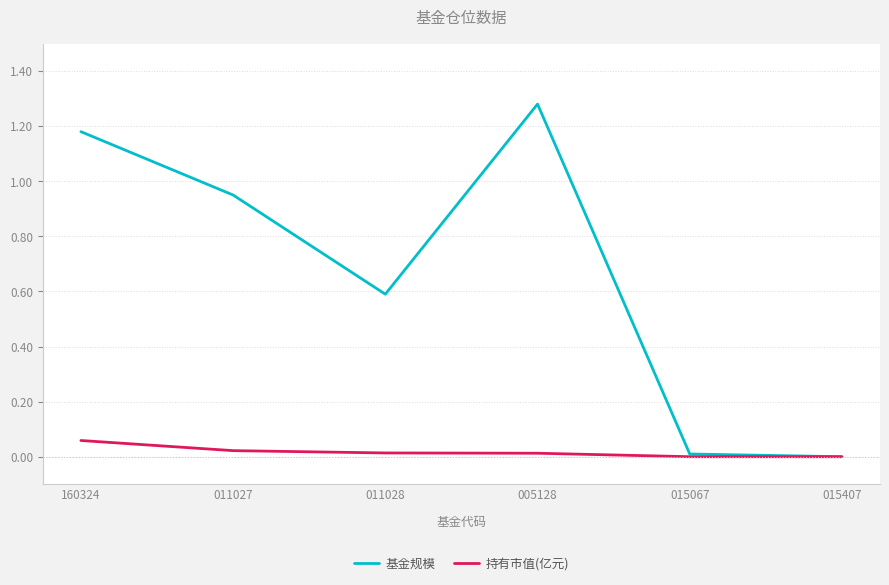

Which series has the widest spread of values?

基金规模